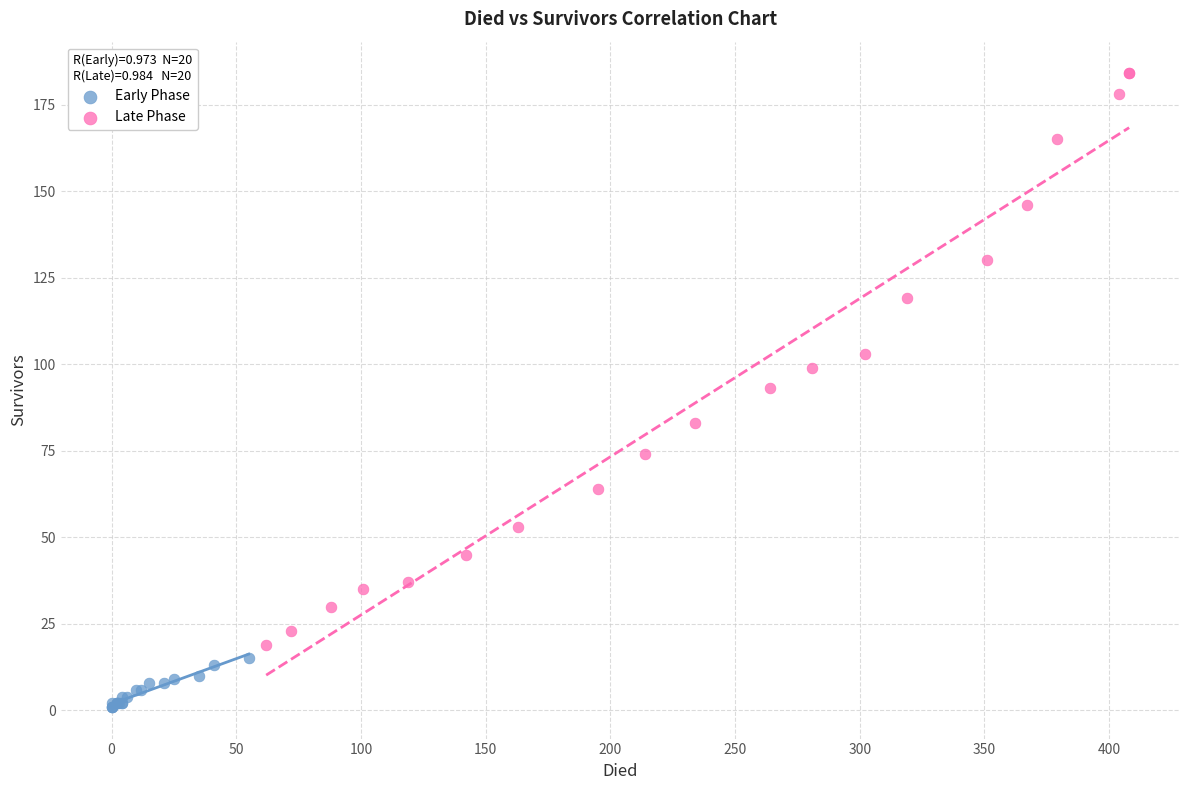

Which series has the widest spread of Y values?

Late Phase